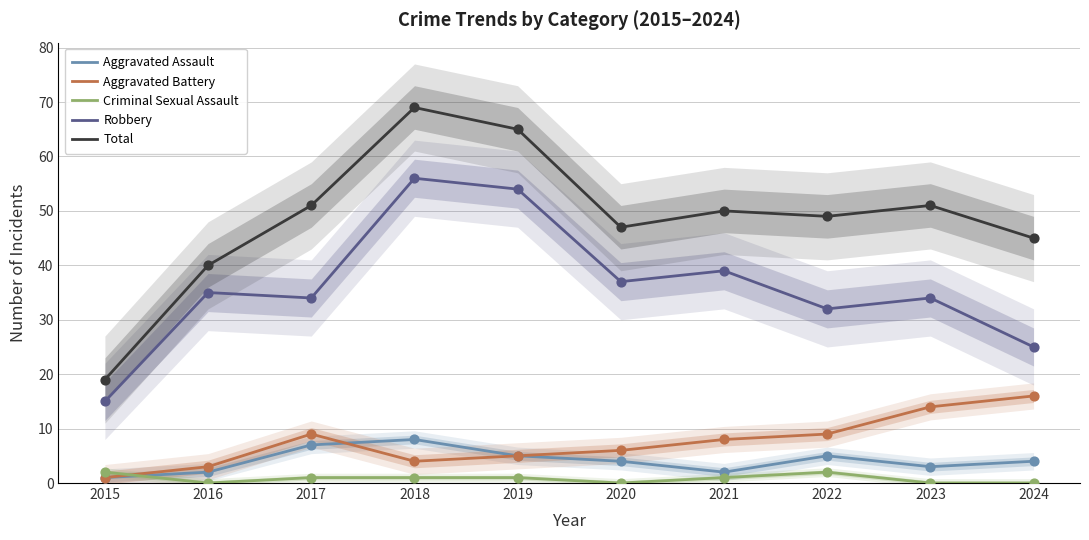

At which category is the sum across all series the highest?

2018